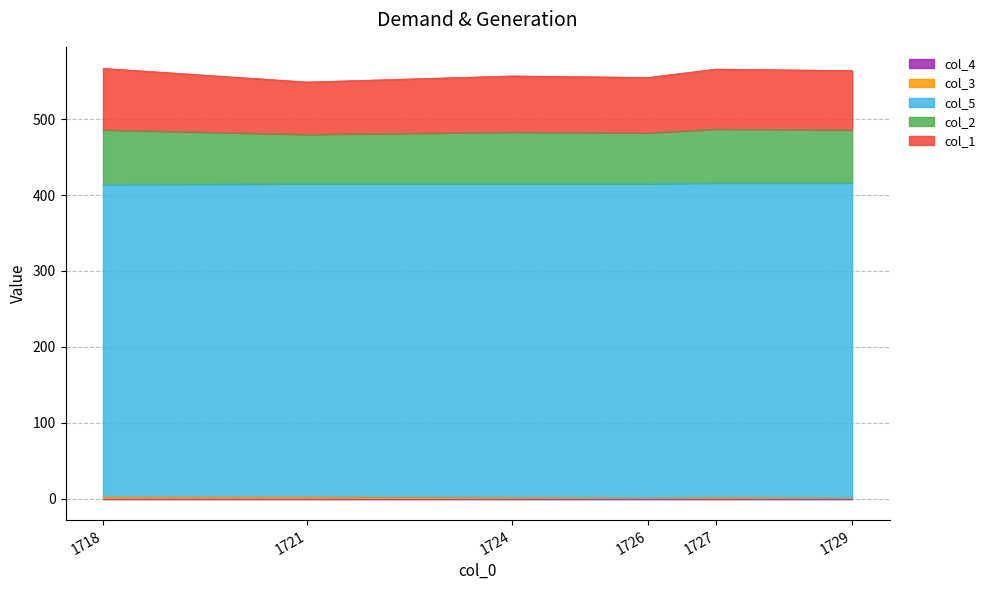

Reading right to left, what are all the values shown in this chart?

col_1: 78	79	73	74	69	81
col_2: 70	71	67	68	65	72
col_5: 415	414	414	413	412	411
col_3: 1	2	1	2	3	3
col_4: 0	0	0	0	0	0